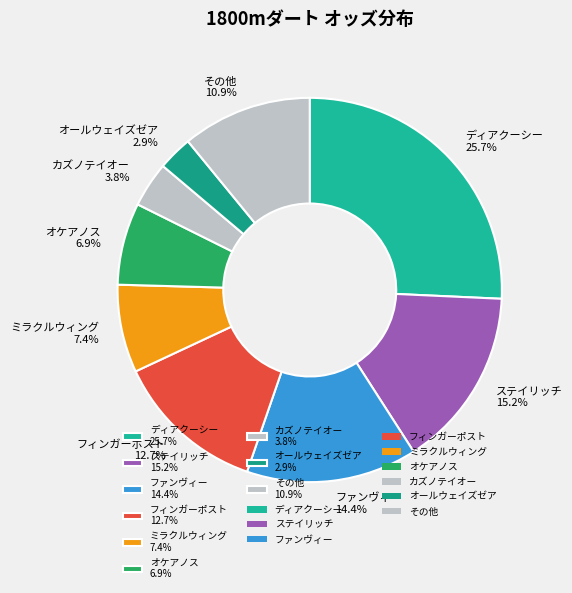

Is there a majority slice in this chart?

No